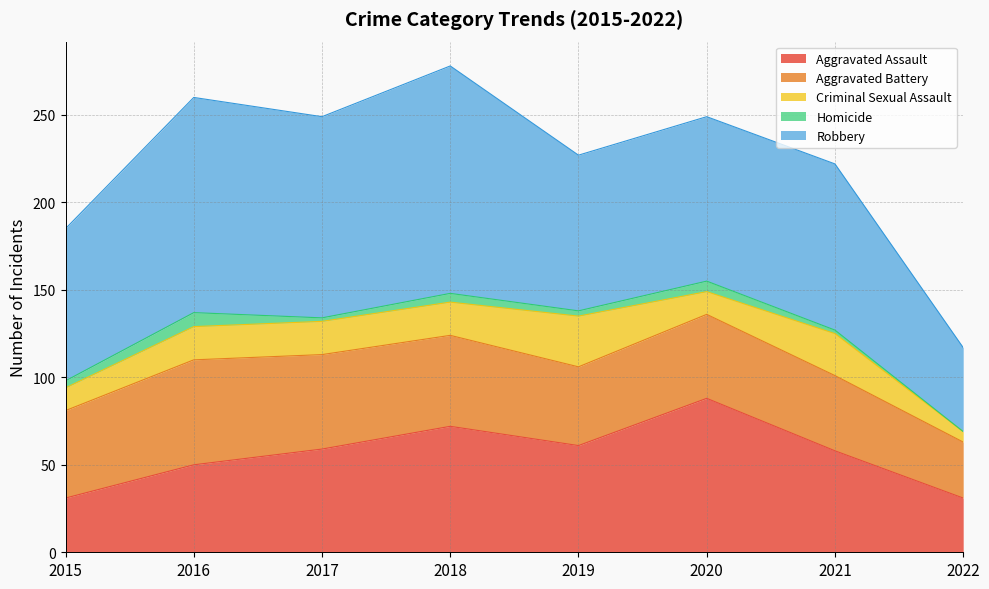

Rank the categories by Aggravated Assault value from lowest to highest.

2015, 2022, 2016, 2021, 2017, 2019, 2018, 2020